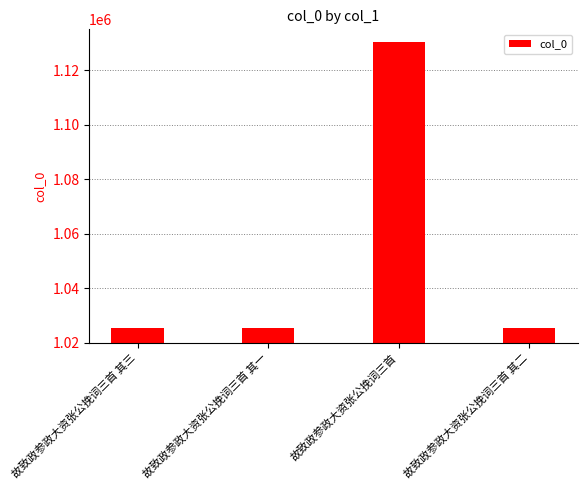

How many series are shown in this chart?

1